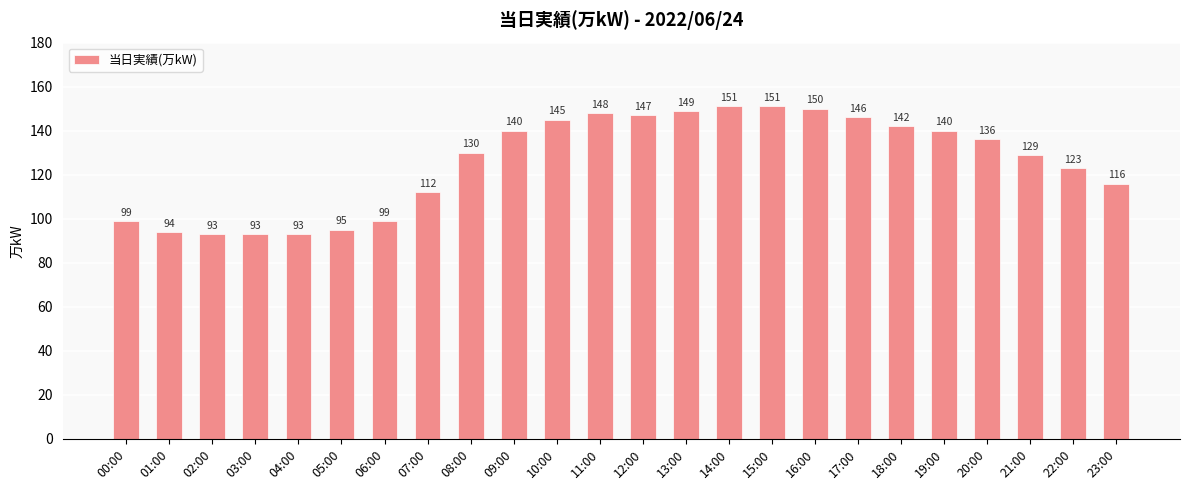

What is the label of the 6th bar from the right?

18:00